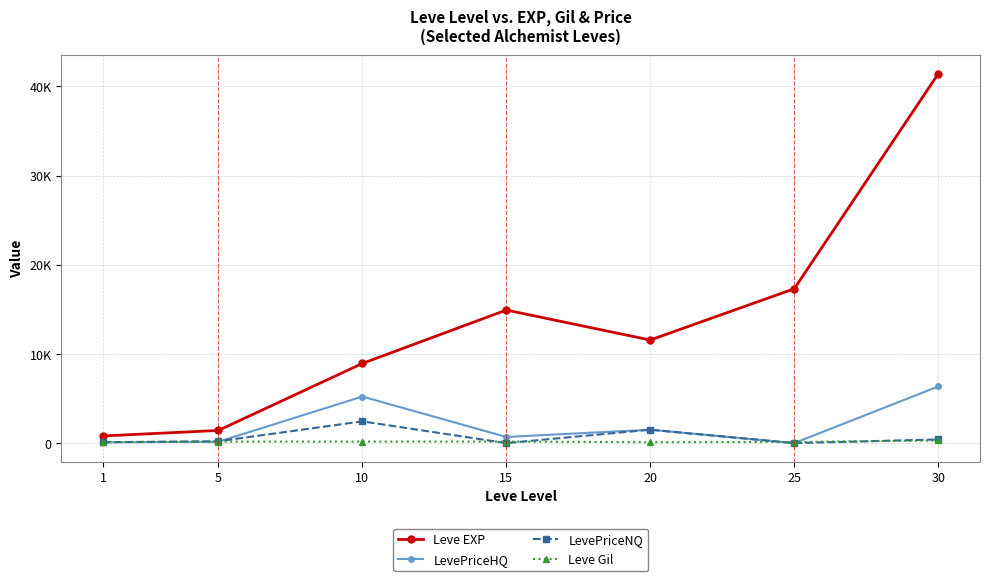

The LevePriceHQ series shows 156.4 at 1. True or false?

False